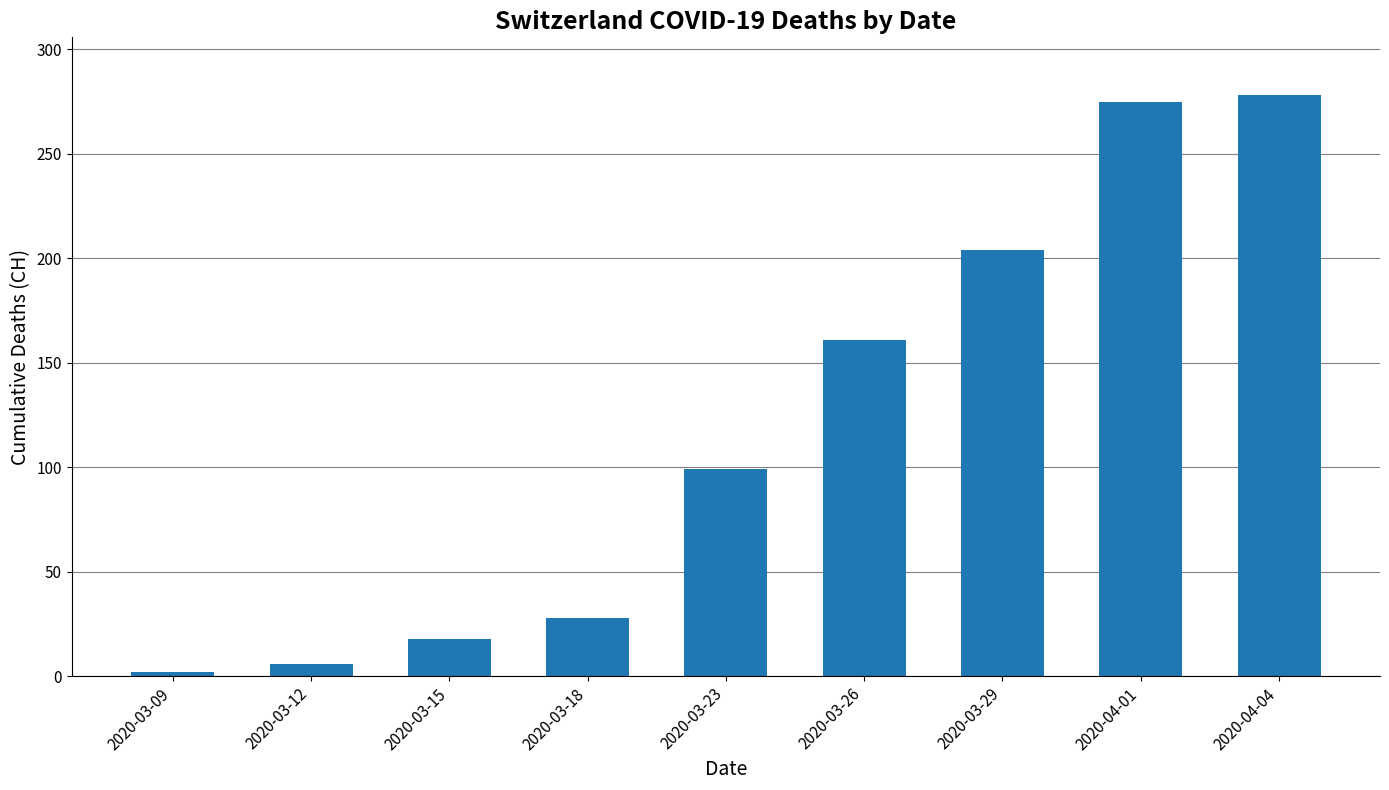

What is the change in value from 2020-03-12 to 2020-03-29?

+198